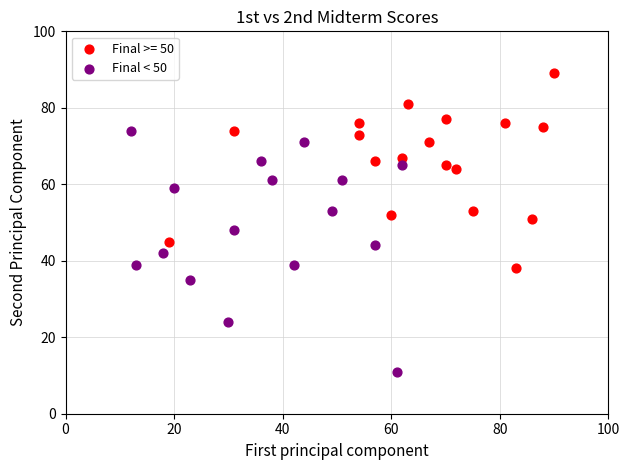

Which series reaches the minimum Y coordinate?

Final < 50